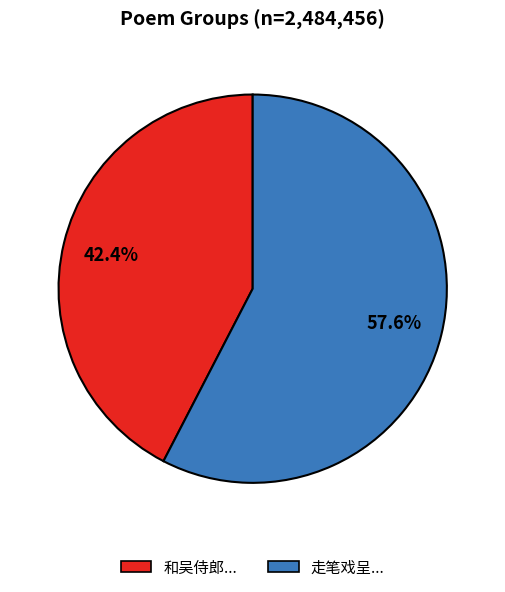

Does 走笔戏呈... account for over 50% of the chart?

Yes